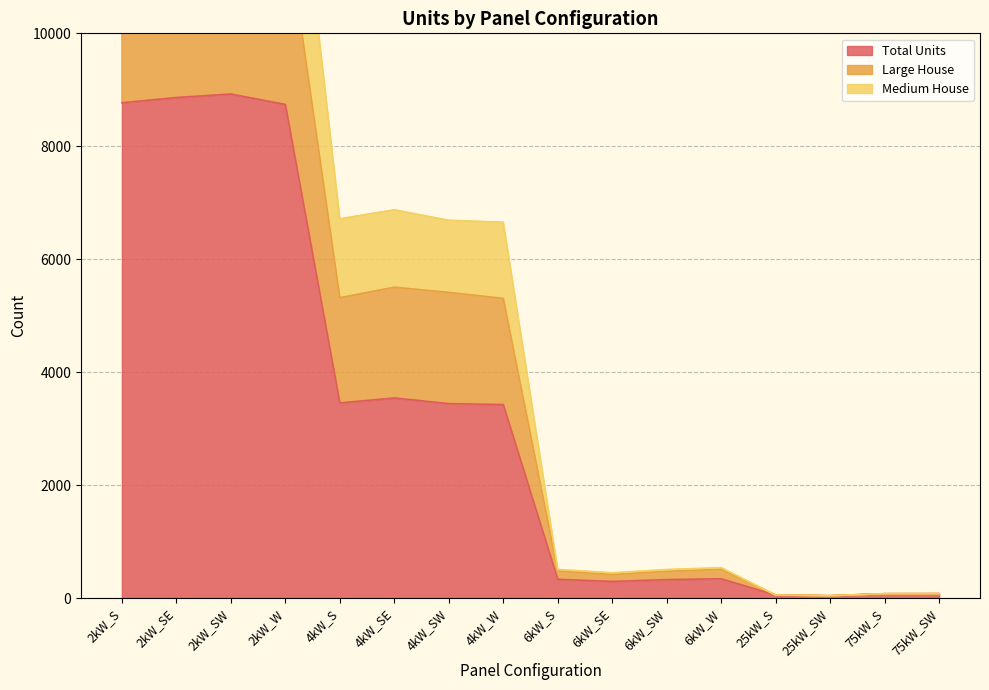

Reading right to left, extract all data points from this chart.

Total Units: 78	77	41	53	341	326	294	332	3426	3442	3543	3455	8741	8925	8863	8770
Medium House: 78	77	41	53	537	504	446	506	6654	6688	6874	6714	15170	15568	15381	15338
Large House: 78	77	41	53	509	473	418	480	5306	5412	5504	5318	12052	12410	12224	12184